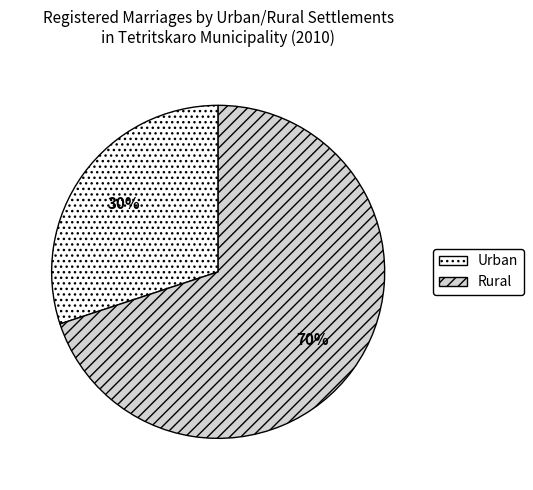

To the nearest percent, what portion does Urban represent?

30%